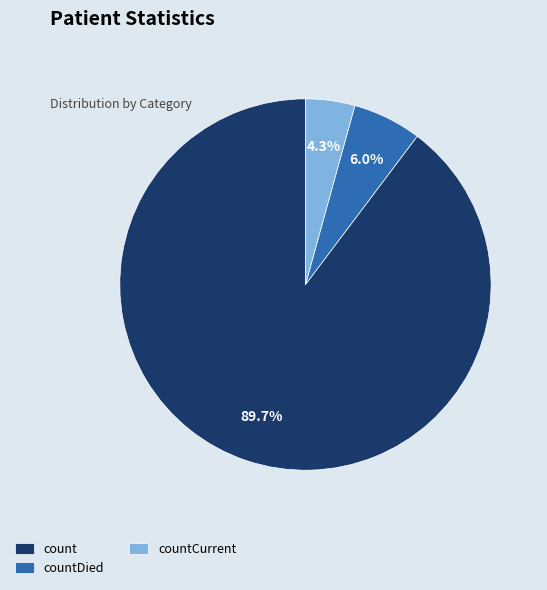

Between countCurrent and count, which is larger?

count